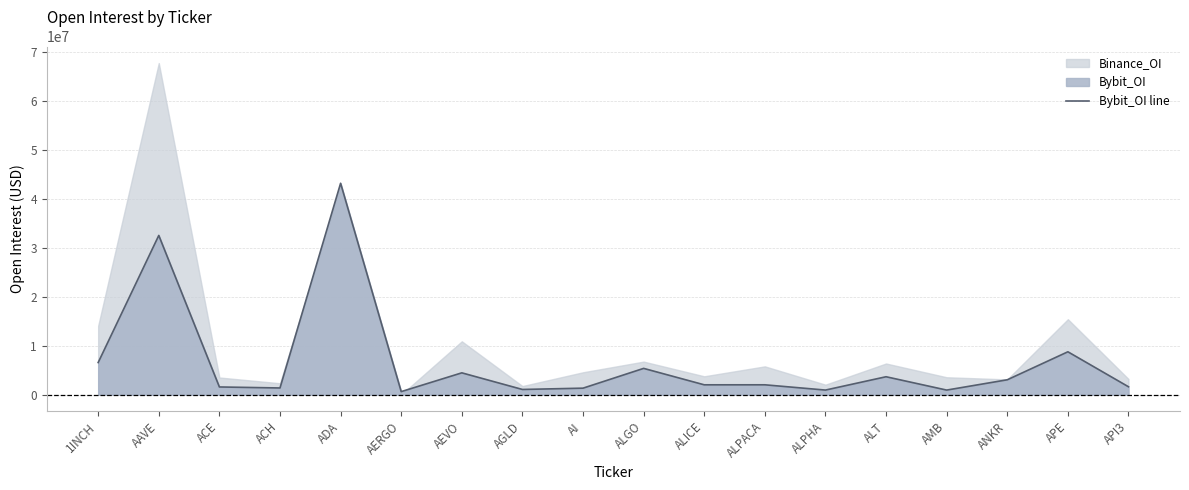

What is the greatest value displayed?

43237743